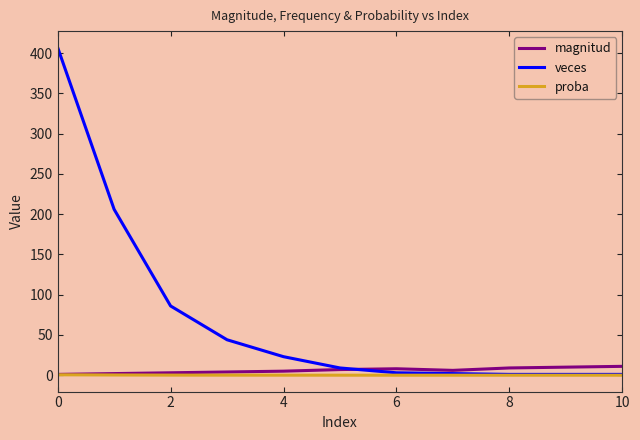

What is the difference between the maximum and minimum values in the veces series?

406.0